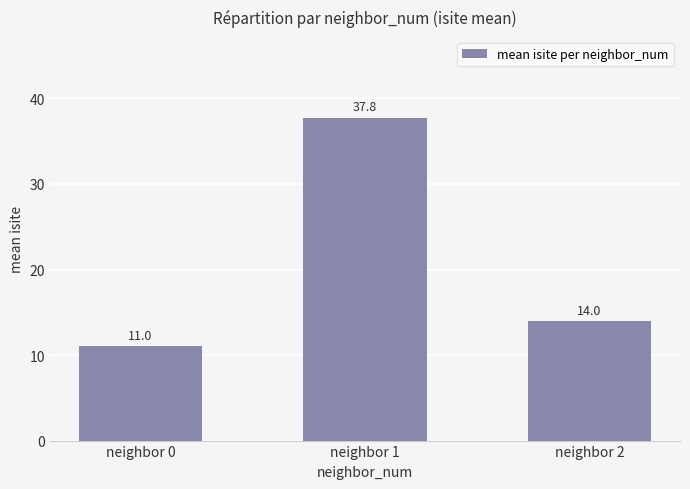

The chart shows a value of 14.0 at neighbor 2. True or false?

True